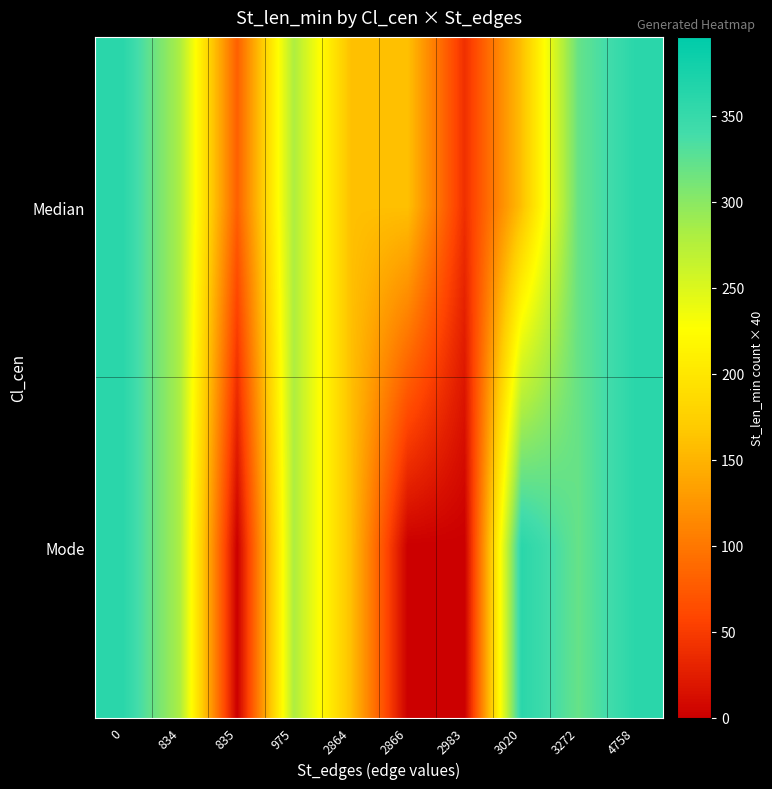

What is the total value across all series at 835?

80